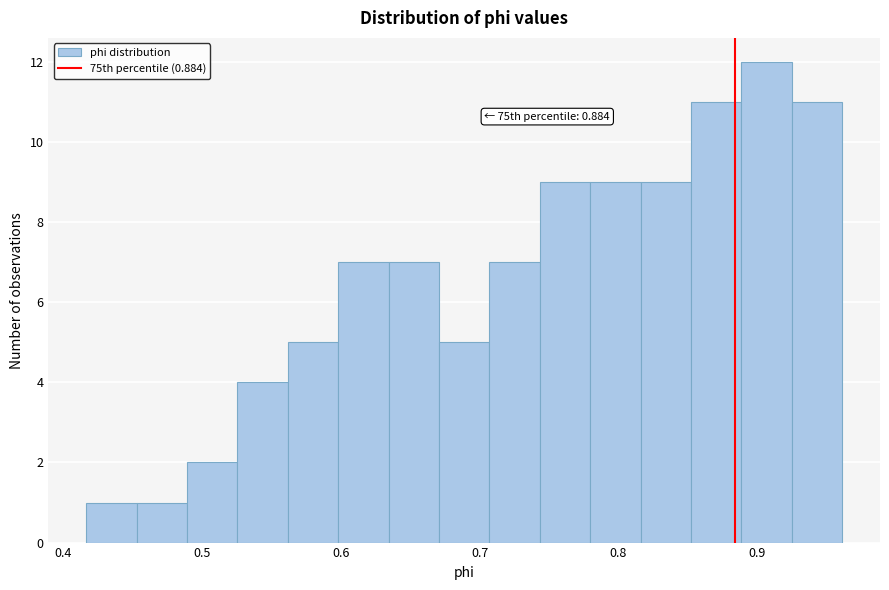

Around what value on the x-axis is the tallest bar? Give the approximate position of its centre, as read against the axis.

0.91